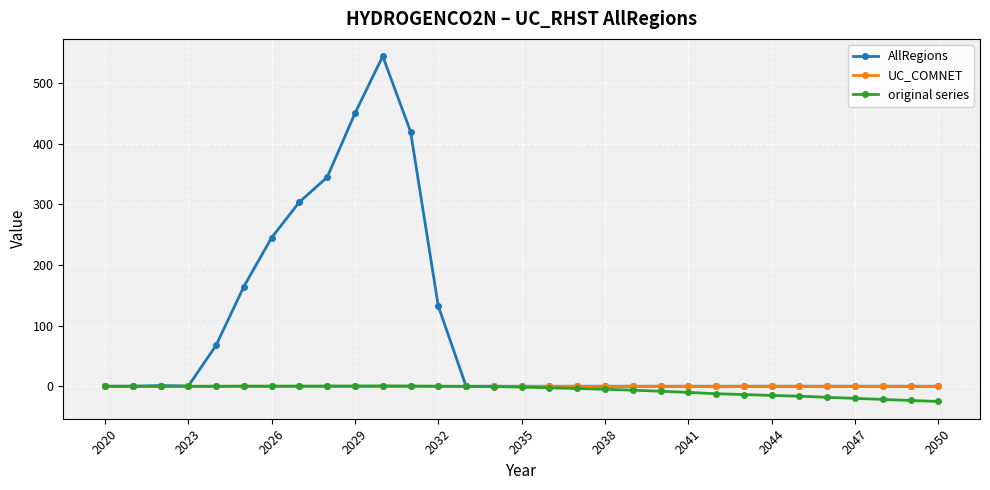

What is the highest value of the AllRegions series?

544.1